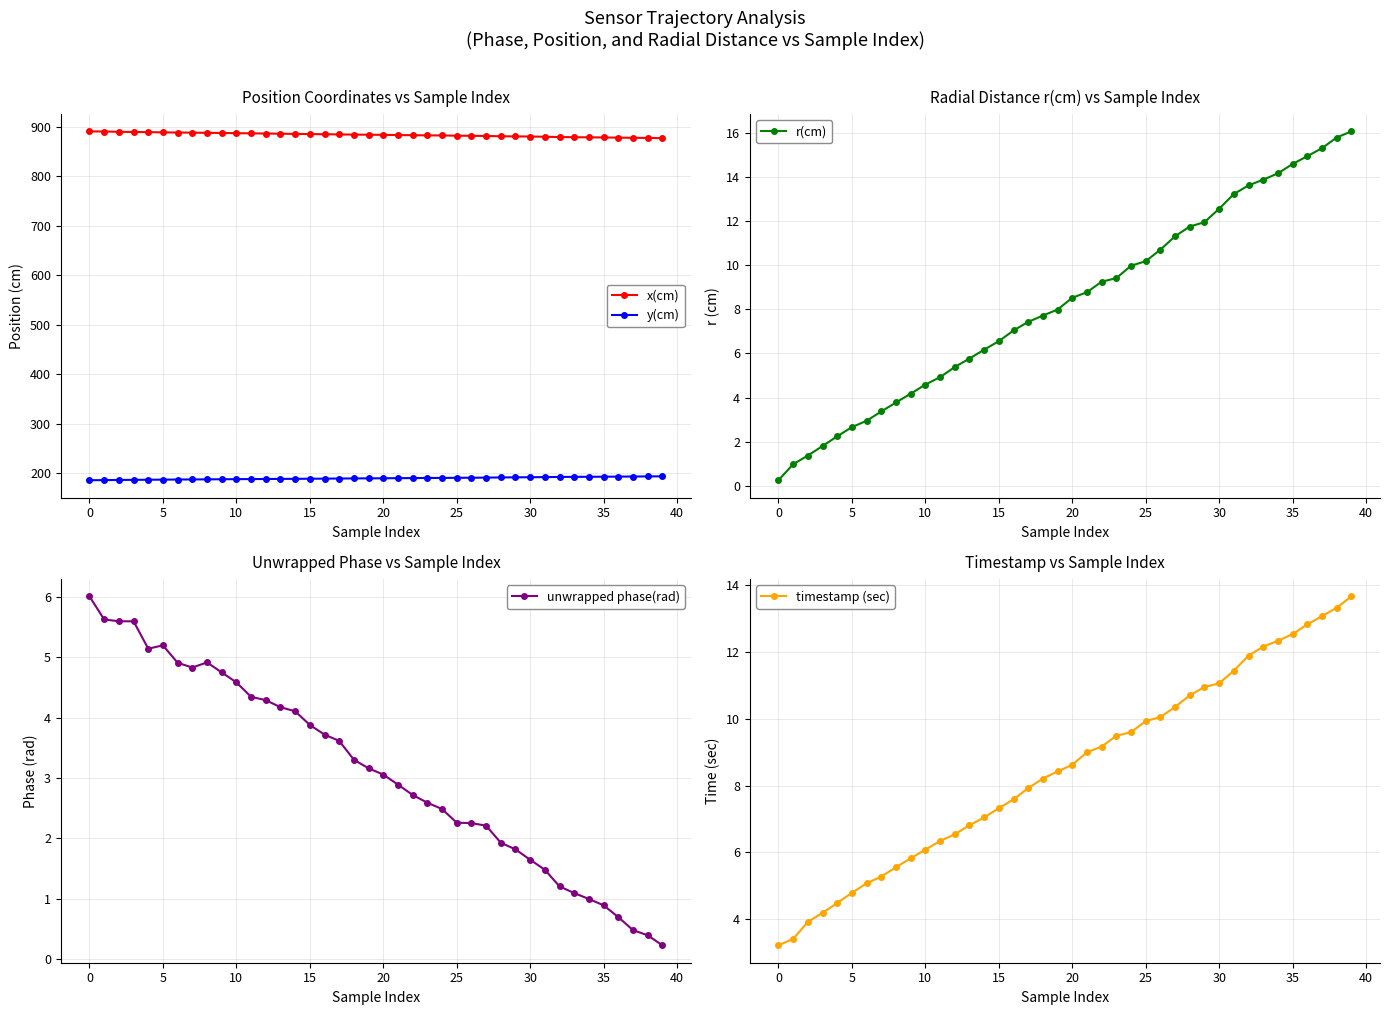

Reading right to left, extract all data points from this chart.

x(cm): 877.3	877.7	878.1	878.4	878.7	879.0	879.2	879.6	880.1	880.6	880.8	881.2	881.7	882.1	882.3	882.8	882.9	883.3	883.5	884.0	884.2	884.5	884.8	885.3	885.6	885.9	886.3	886.7	887.0	887.4	887.7	888.1	888.4	888.7	889.1	889.4	889.8	890.1	890.8	891.0
y(cm): 193.7	193.5	193.3	193.1	192.9	192.8	192.6	192.5	192.1	191.8	191.7	191.4	191.1	190.8	190.7	190.4	190.4	190.1	190.0	189.7	189.6	189.4	189.3	189.0	188.8	188.6	188.5	188.3	188.2	188.0	187.8	187.6	187.4	187.2	187.0	186.8	186.6	186.4	186.0	185.9
r(cm): 16.1	15.8	15.3	14.9	14.6	14.2	13.9	13.6	13.2	12.5	11.9	11.7	11.3	10.7	10.2	10.0	9.4	9.2	8.8	8.5	8.0	7.7	7.4	7.0	6.6	6.2	5.8	5.4	4.9	4.6	4.2	3.8	3.4	3.0	2.7	2.2	1.8	1.4	1.0	0.3
unwrapped phase(rad): 0.2	0.4	0.5	0.7	0.9	1.0	1.1	1.2	1.5	1.6	1.8	1.9	2.2	2.3	2.3	2.5	2.6	2.7	2.9	3.1	3.2	3.3	3.6	3.7	3.9	4.1	4.2	4.3	4.3	4.6	4.7	4.9	4.8	4.9	5.2	5.1	5.6	5.6	5.6	6.0
timestamp (sec): 13.6	13.3	13.1	12.8	12.5	12.3	12.2	11.9	11.4	11.1	10.9	10.7	10.3	10.0	9.9	9.6	9.5	9.2	9.0	8.6	8.4	8.2	7.9	7.6	7.3	7.0	6.8	6.5	6.3	6.1	5.8	5.6	5.3	5.1	4.8	4.5	4.2	3.9	3.4	3.2